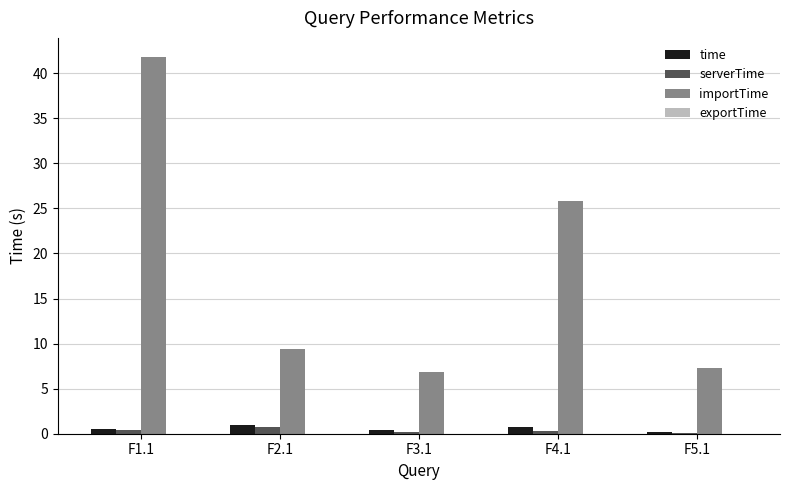

At which label does importTime reach its peak?

F1.1